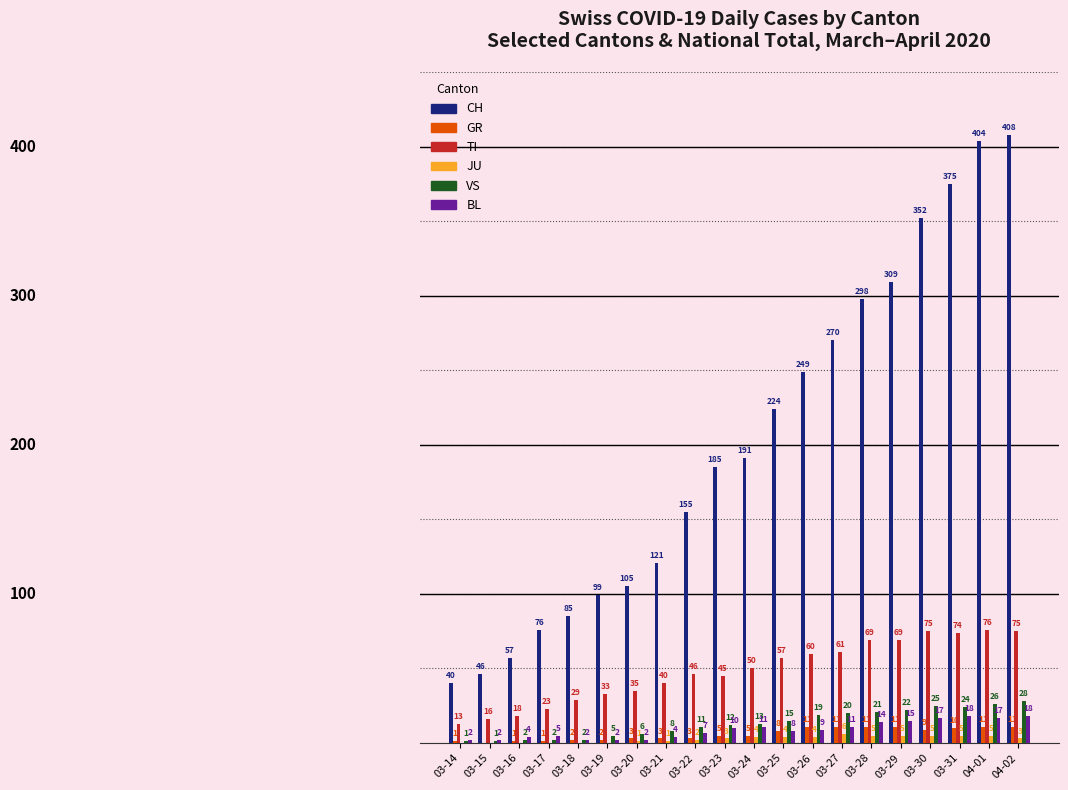

Which series has the largest total across all categories?

CH